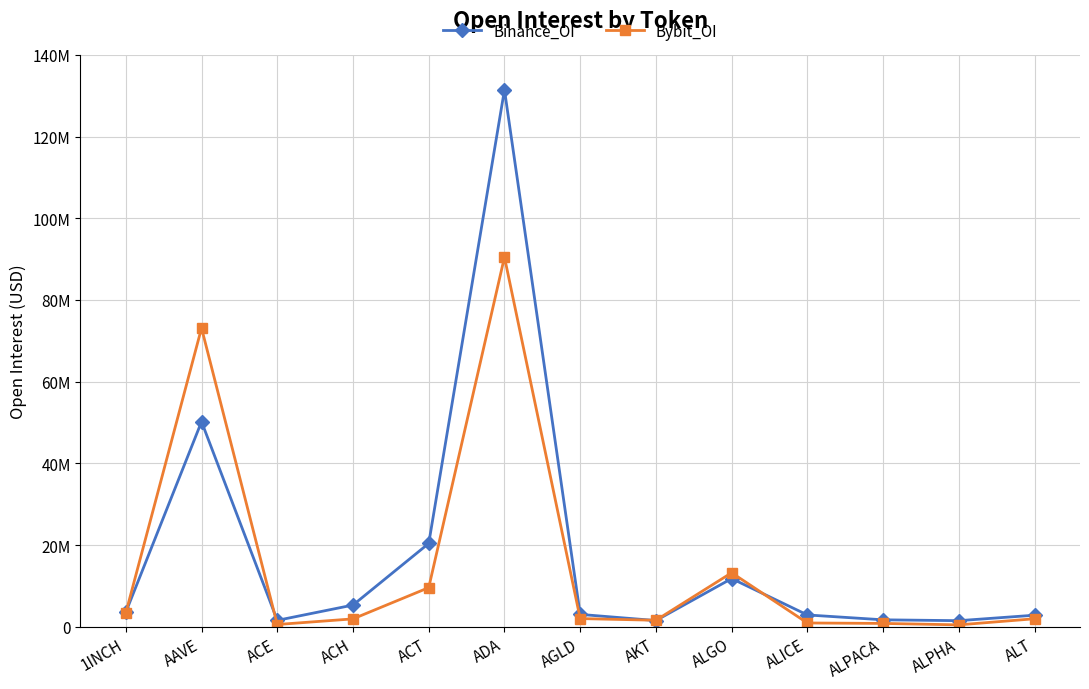

What position from the left is AKT?

8